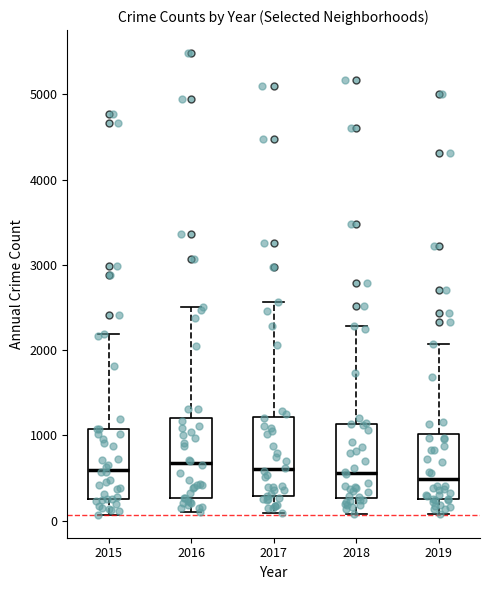

Where does the upper whisker of the box at x = 2018 end on the y-axis? The values are not printed on the chart, so give them approximately, as read against the axis.

2300